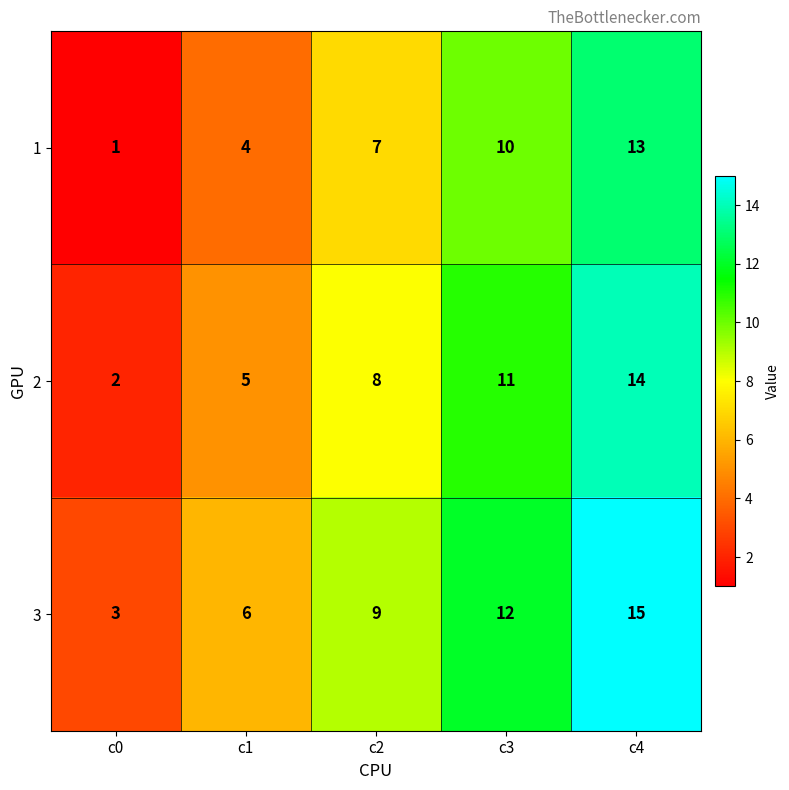

What is the total value across all series at c3?

33